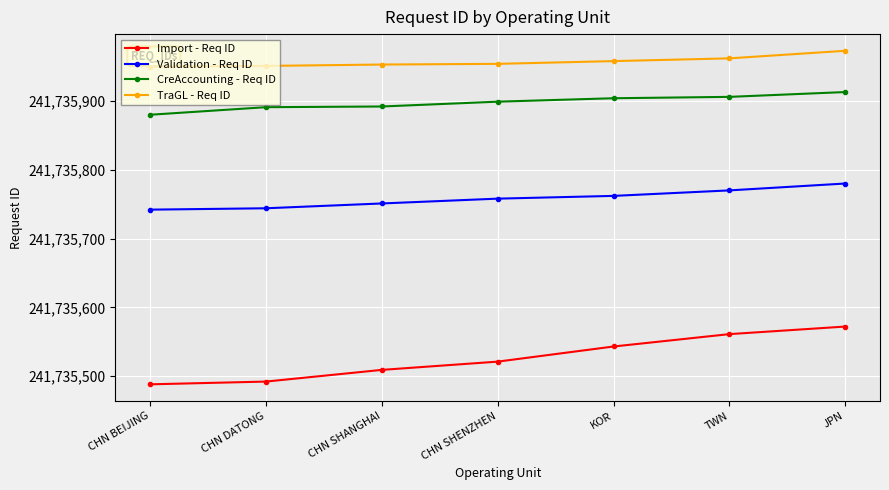

What is the difference between the CreAccounting - Req ID values at CHN SHANGHAI and TWN?

14